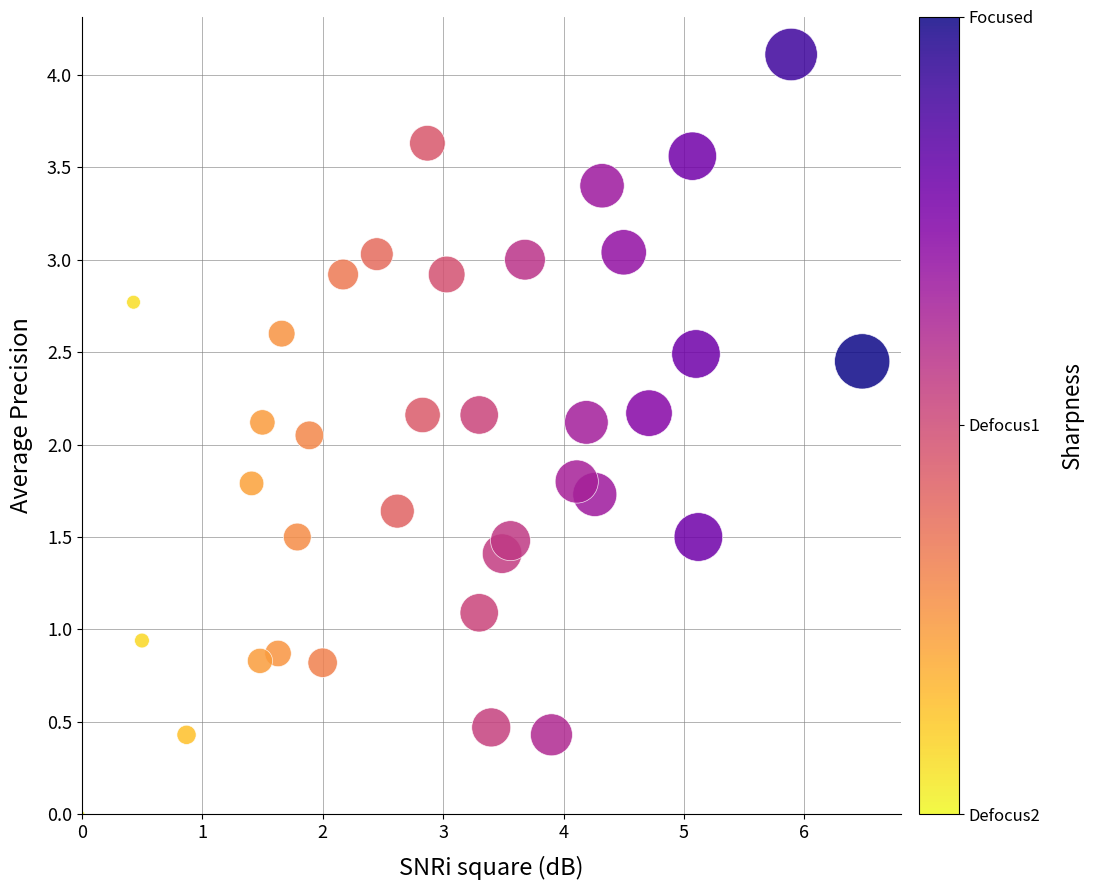

What is the range of X values (max minus min)?

6.5